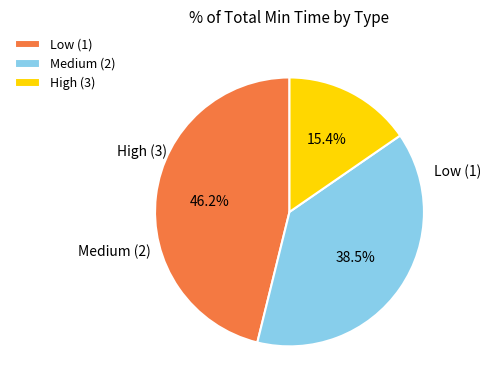

Which category has the biggest portion of the pie?

Low (1)